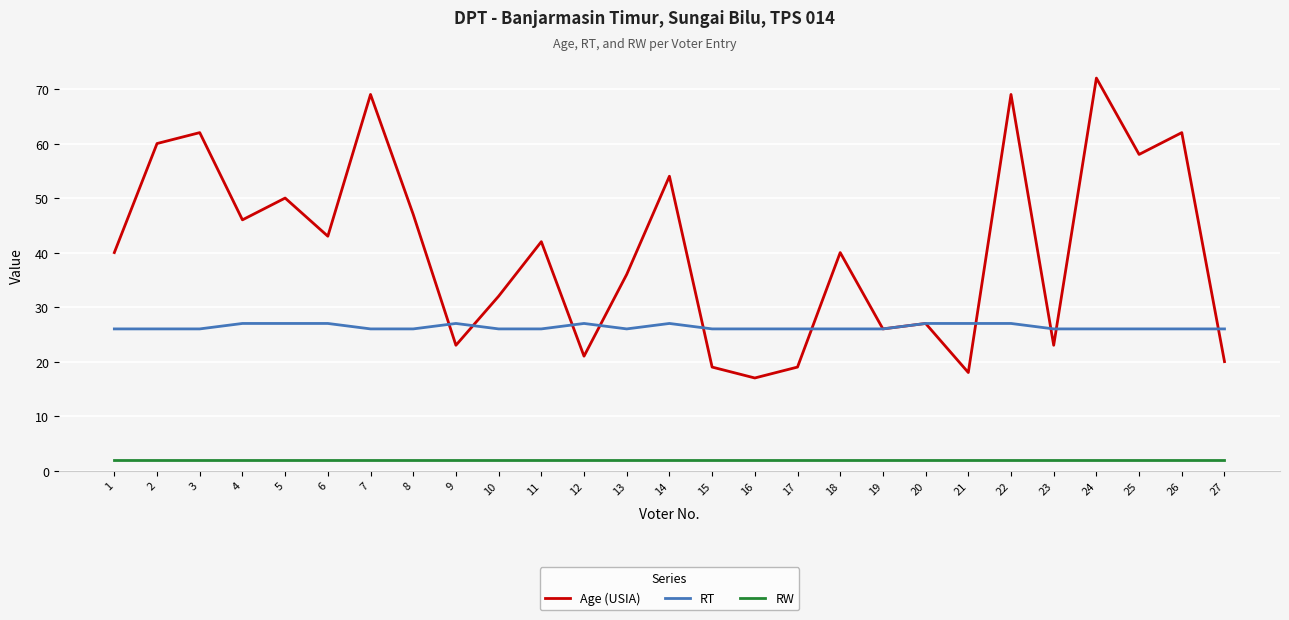

What are all the series names shown in the legend?

Age (USIA), RT, RW